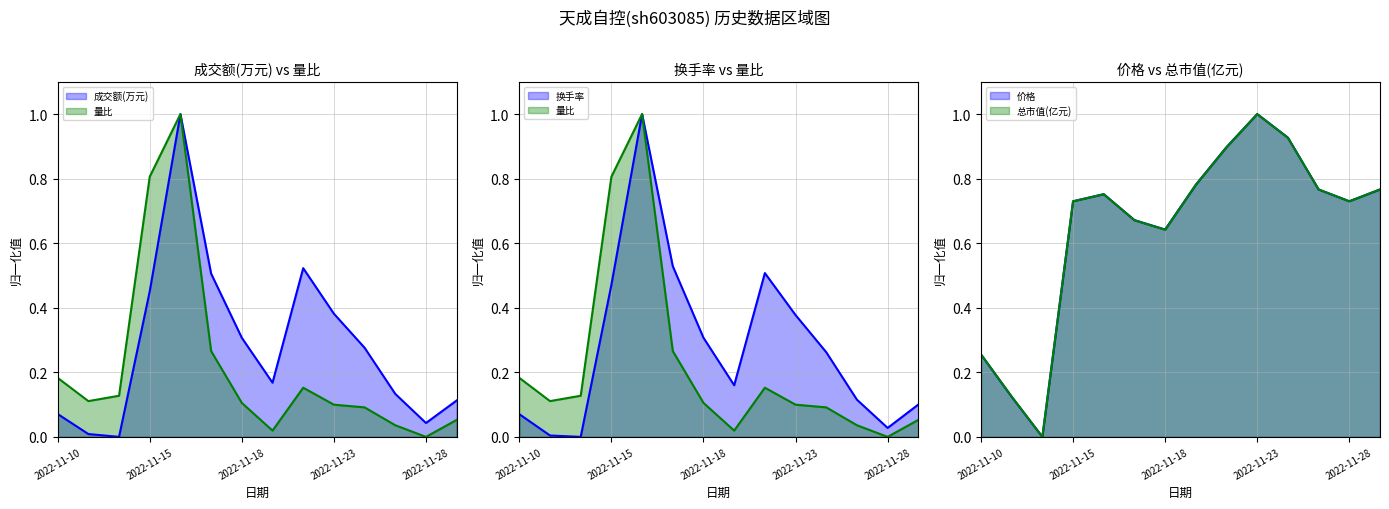

What is the value of the 价格 point at the 9th from the left?

0.9